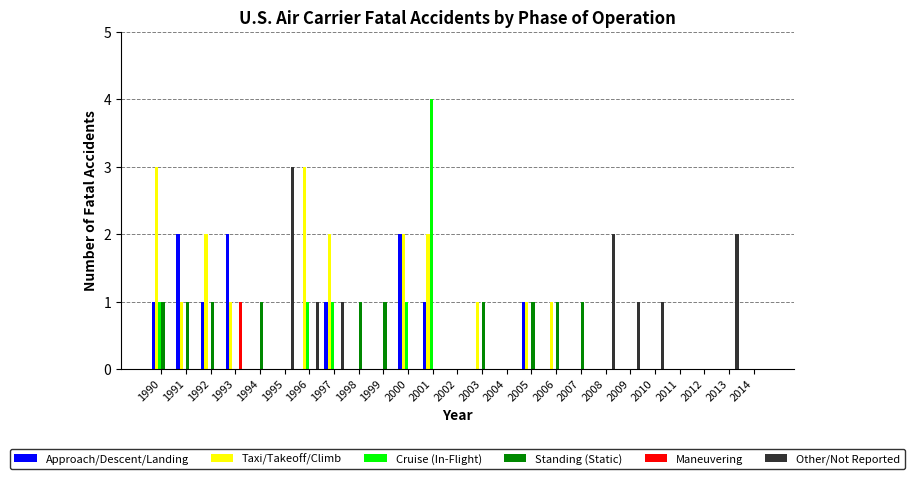

What is the sum of all Standing (Static) values?

10